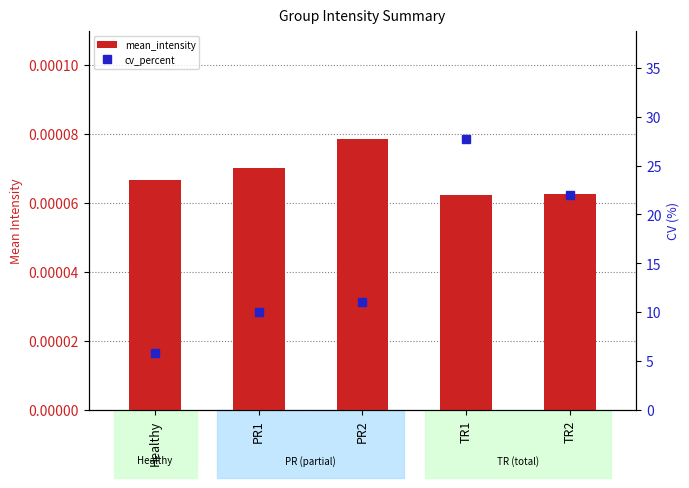

Count the number of data series in this chart.

2